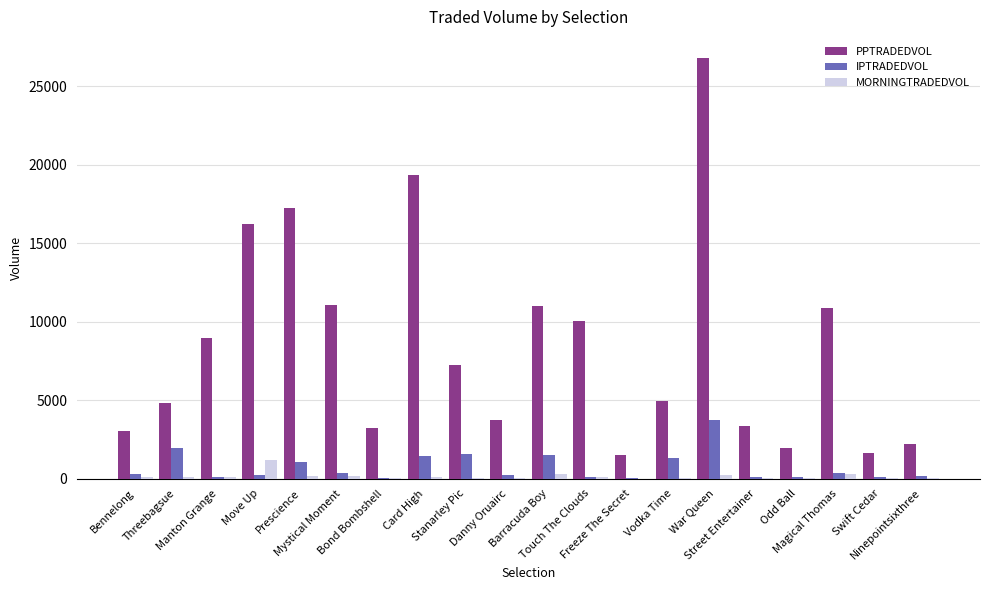

What value does the PPTRADEDVOL series have at Freeze The Secret?

1520.2